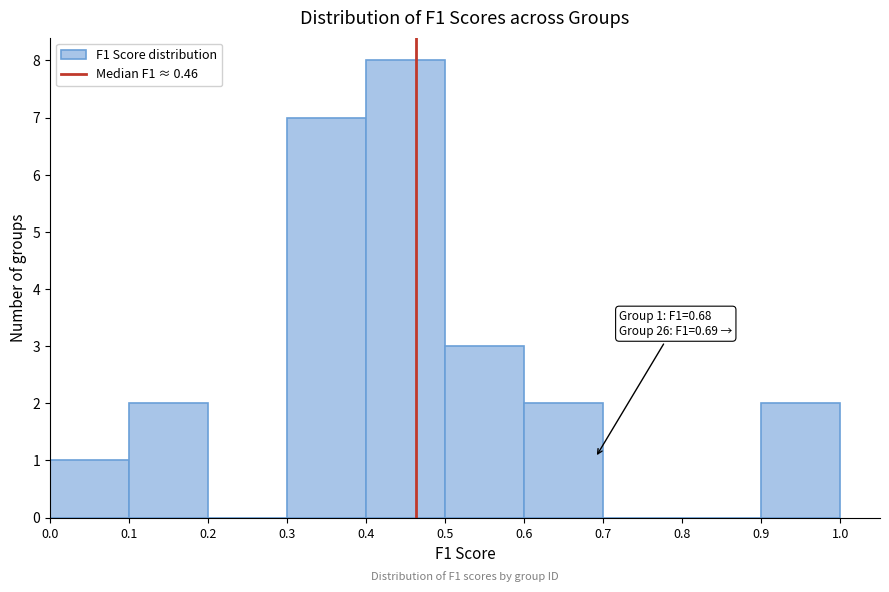

Over which range of the x-axis is the bar tallest?

0.4 to 0.5